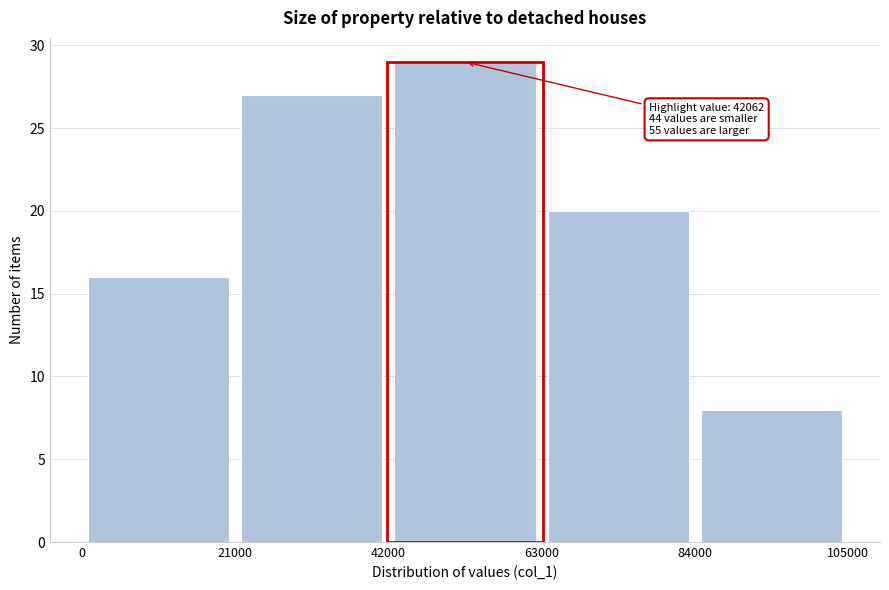

Over which range of the x-axis is the bar tallest?

42000 to 63000